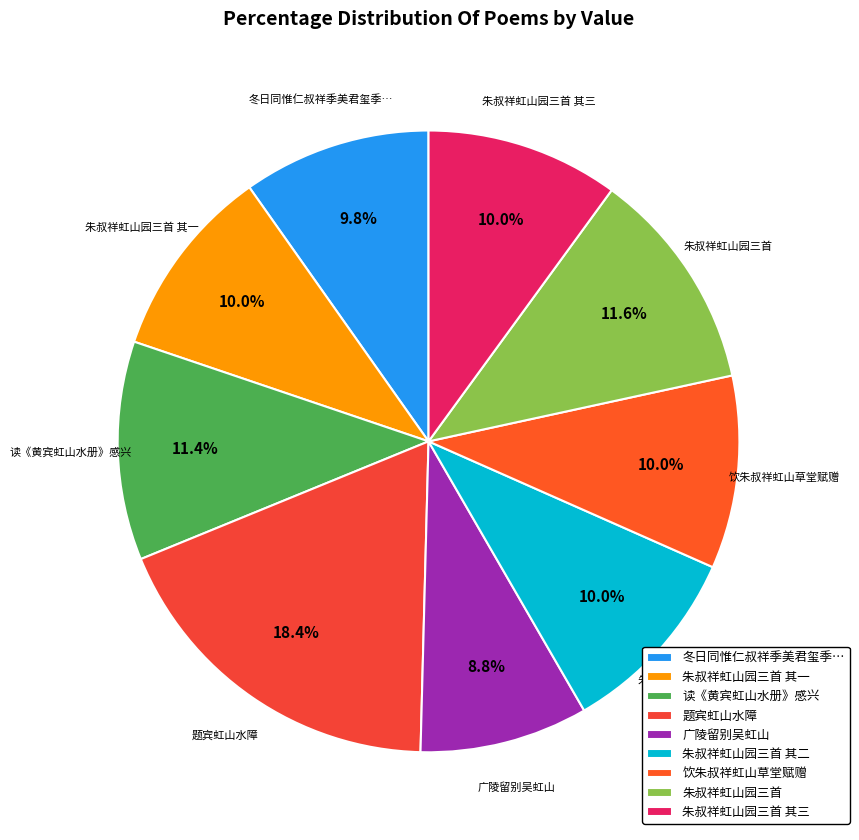

Does 读《黄宾虹山水册》感兴 account for over 50% of the chart?

No